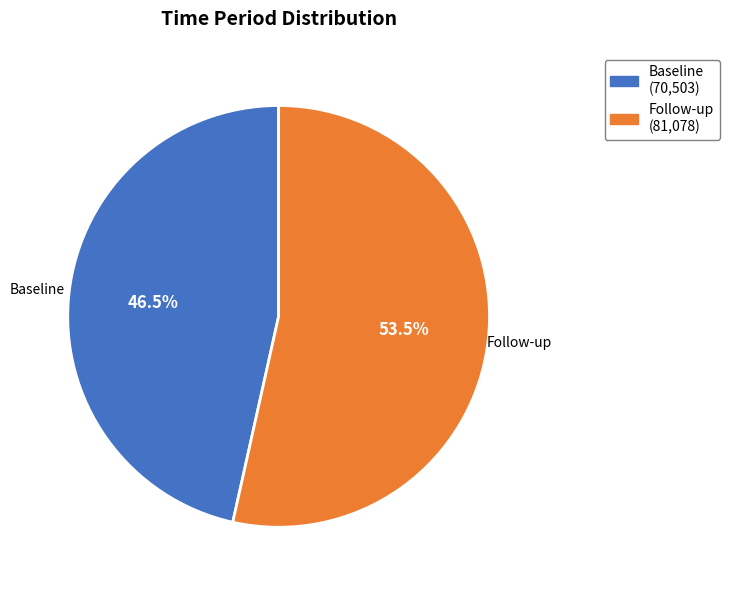

What is the largest slice in the pie chart?

Follow-up